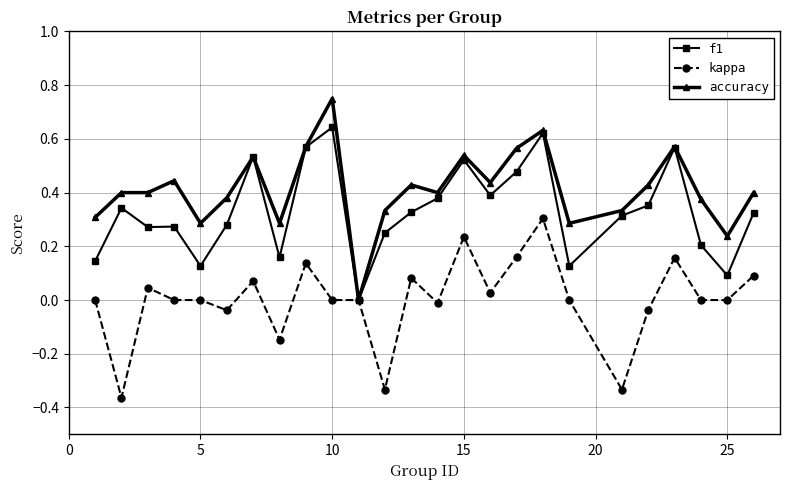

Which series has the widest spread of values?

accuracy